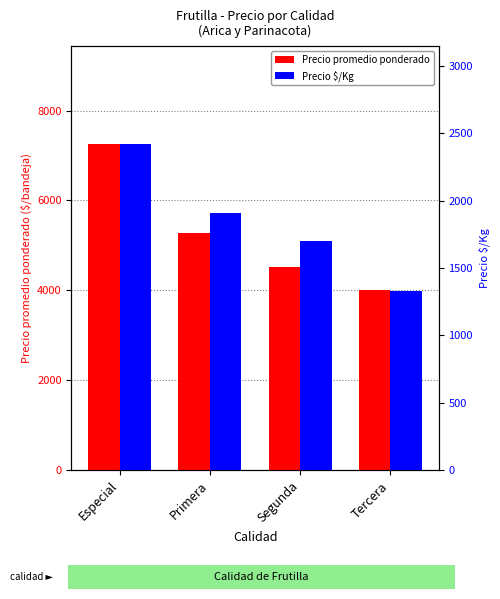

At how many categories does at least one series exceed 3403?

4